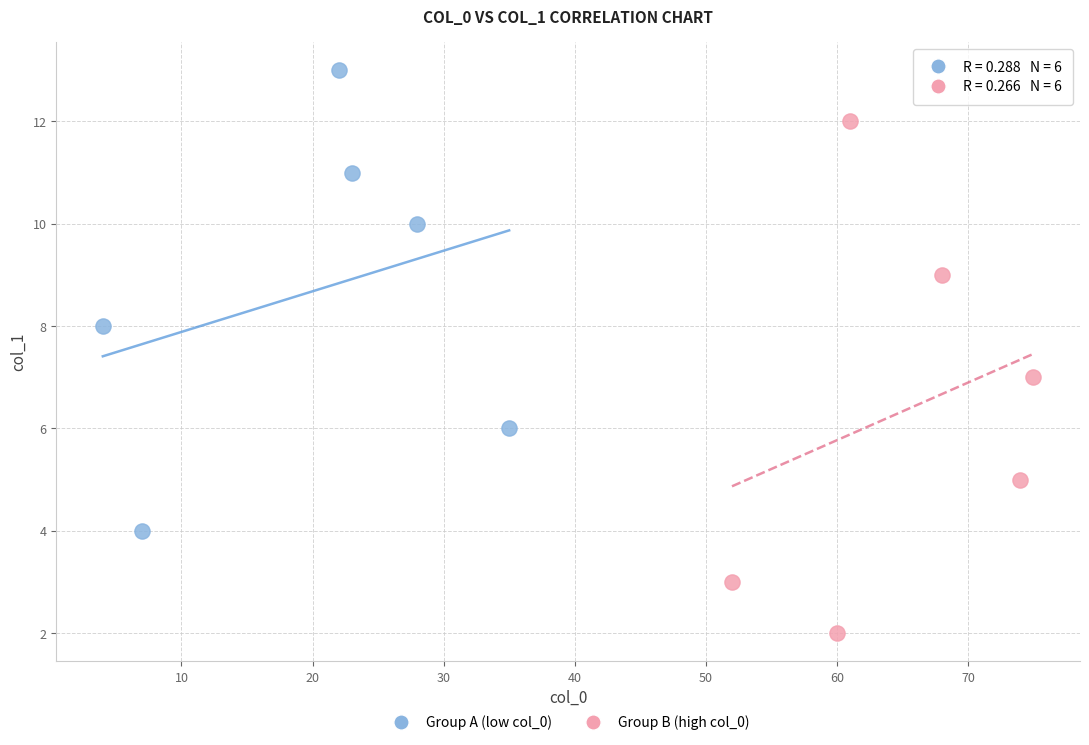

Which series reaches the maximum Y coordinate?

Group A (low col_0)